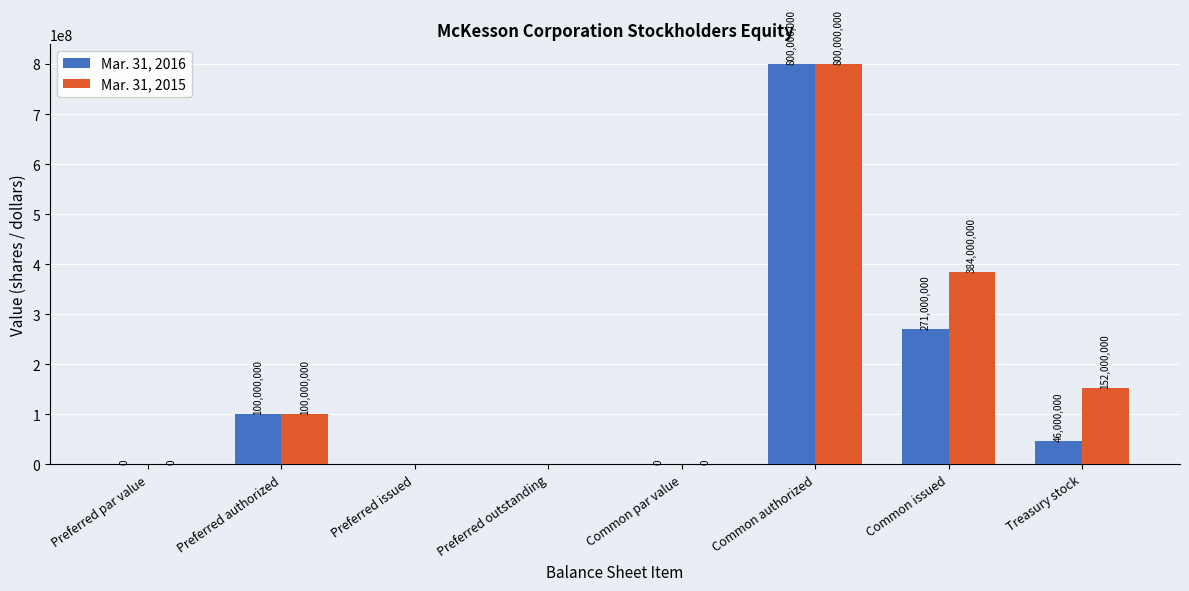

What is the difference between the Mar. 31, 2015 values at Common issued and Treasury stock?

232000000.0